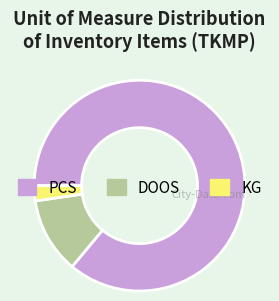

Between KG and PCS, which is larger?

PCS